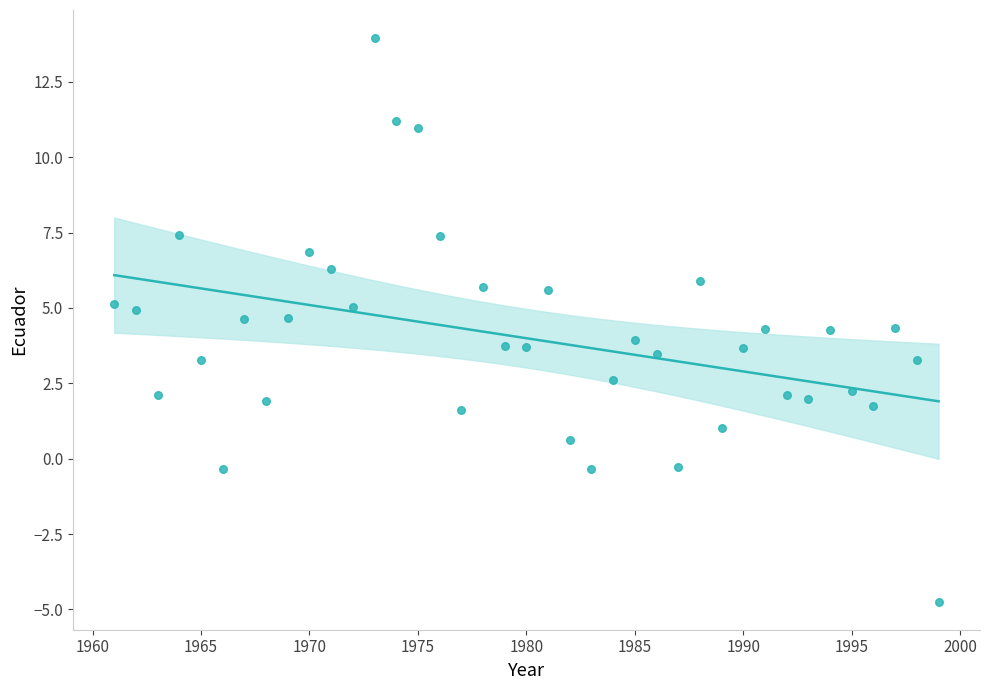

What is the range of X values (max minus min)?

38.0